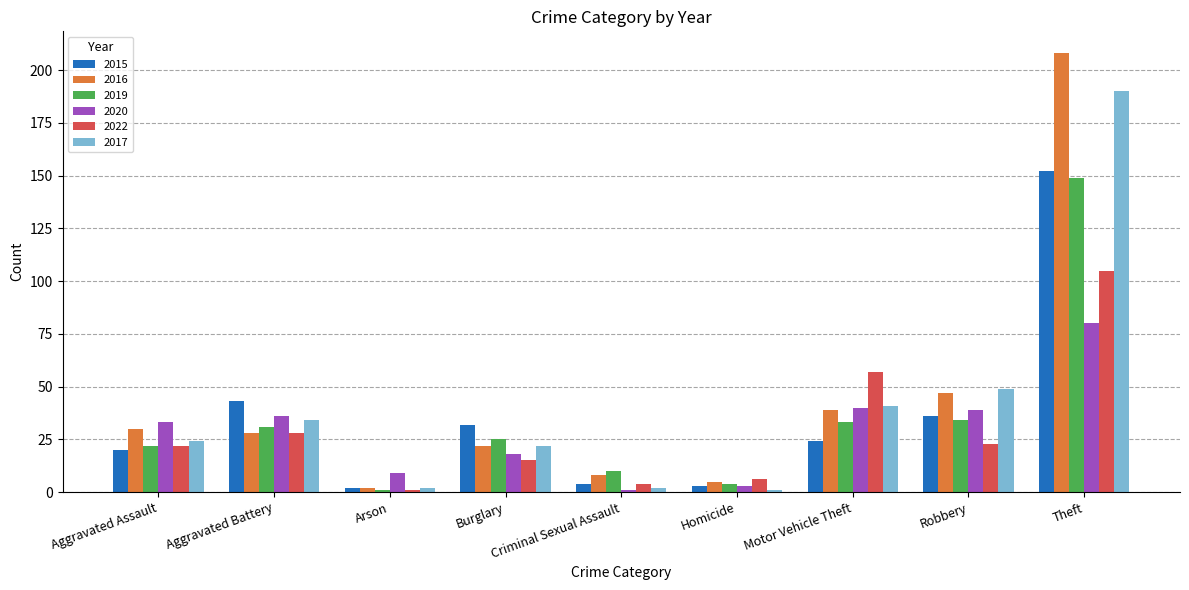

What is the difference between the maximum and minimum values in the 2015 series?

150